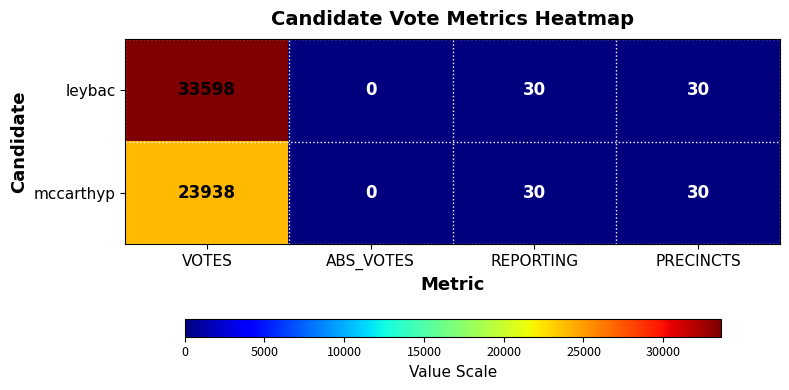

The leybac series shows 30 at REPORTING. True or false?

True